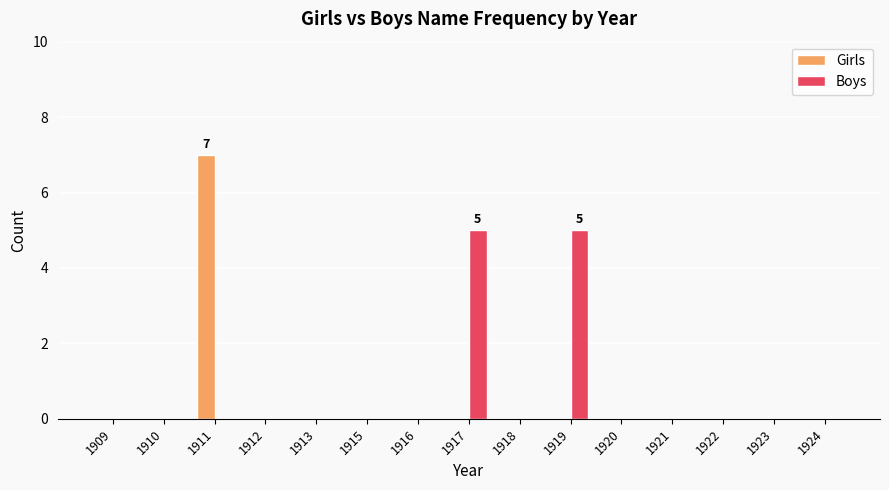

Which category has the highest value in the Girls series?

1911